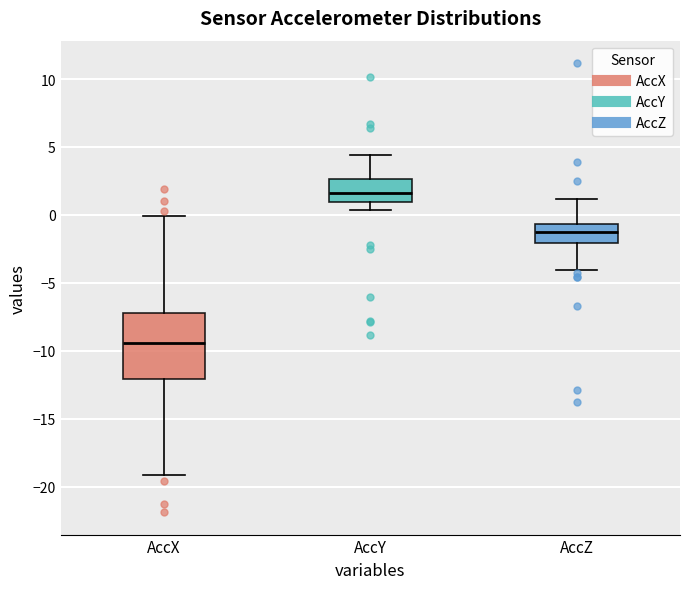

Which box's median line is the highest?

AccY